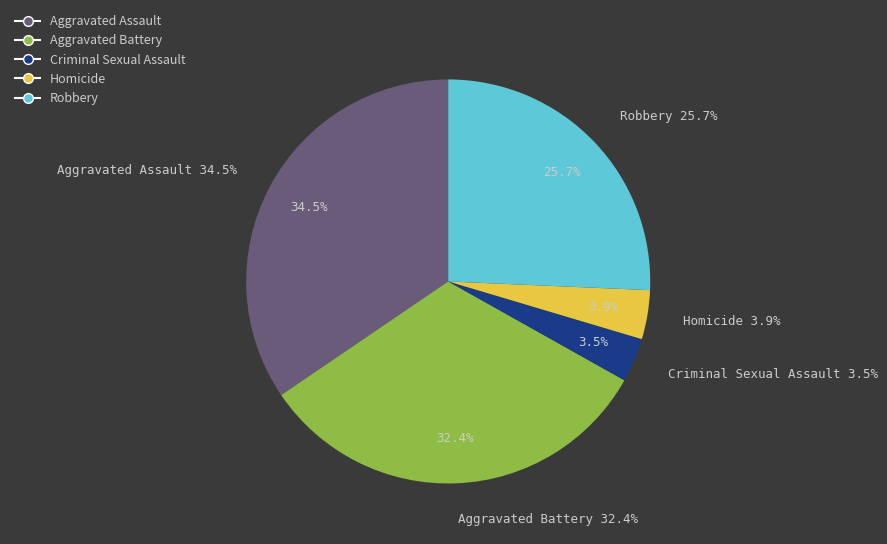

Is it true that Aggravated Assault is 35% of the pie?

True